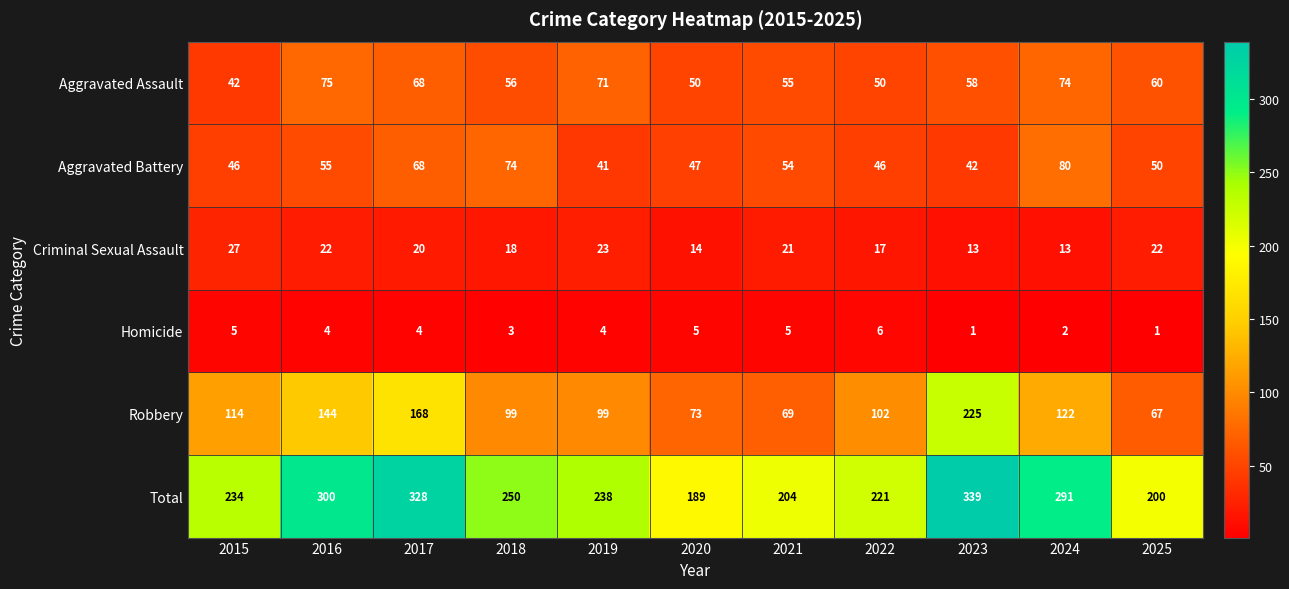

What is the total value across all series at 2018?

500